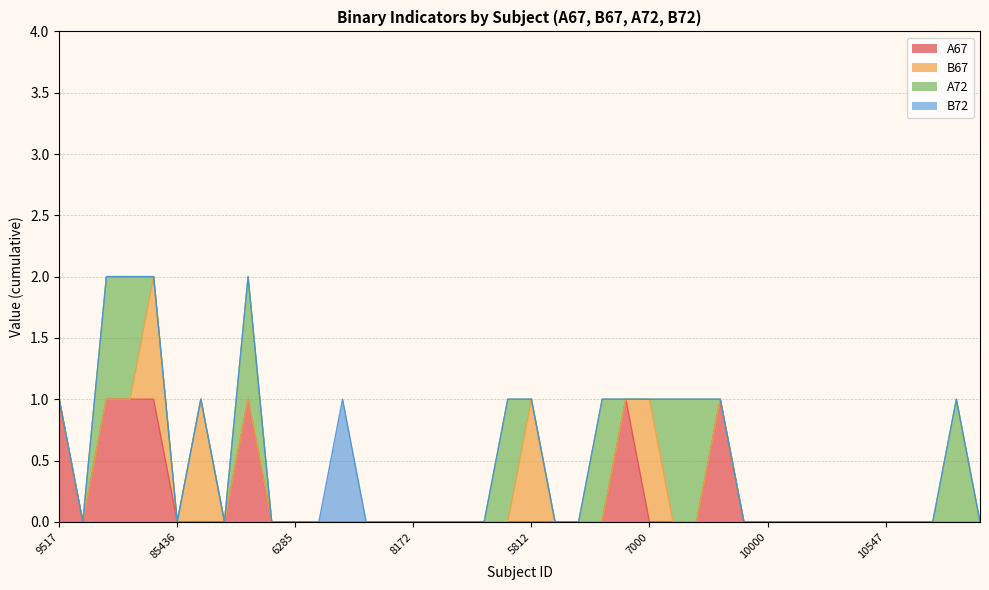

Which has a higher value, 9736 or 38764?

9736